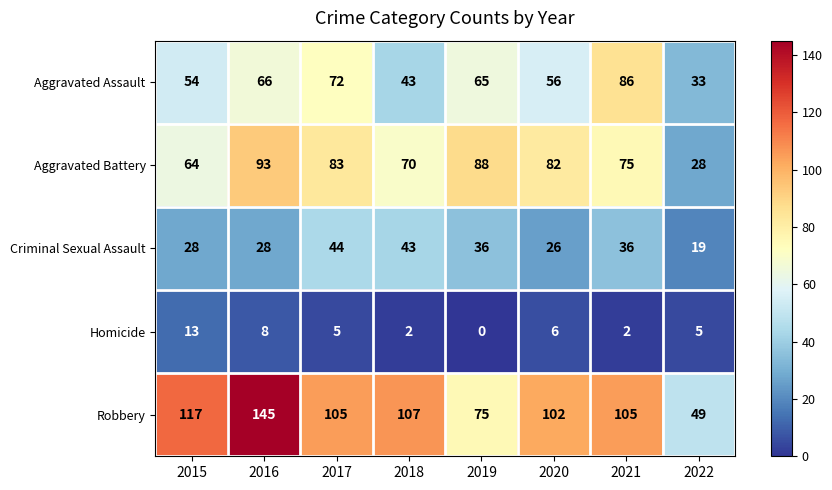

Rank the series by their maximum value, from lowest to highest.

Homicide, Criminal Sexual Assault, Aggravated Assault, Aggravated Battery, Robbery